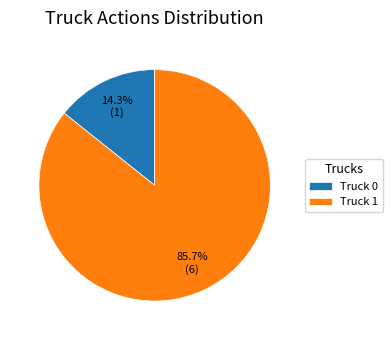

Between Truck 1 and Truck 0, which is larger?

Truck 1